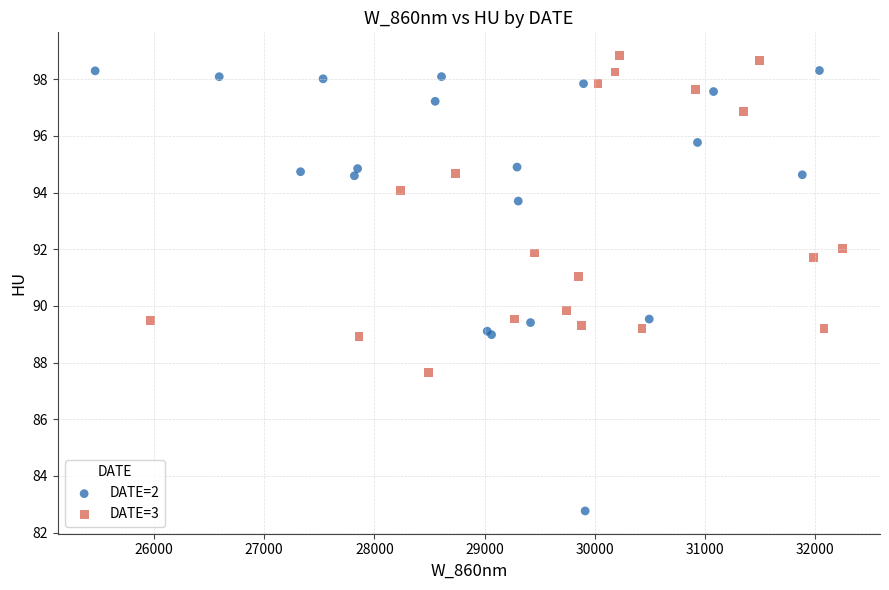

Which series reaches the maximum Y coordinate?

DATE=3